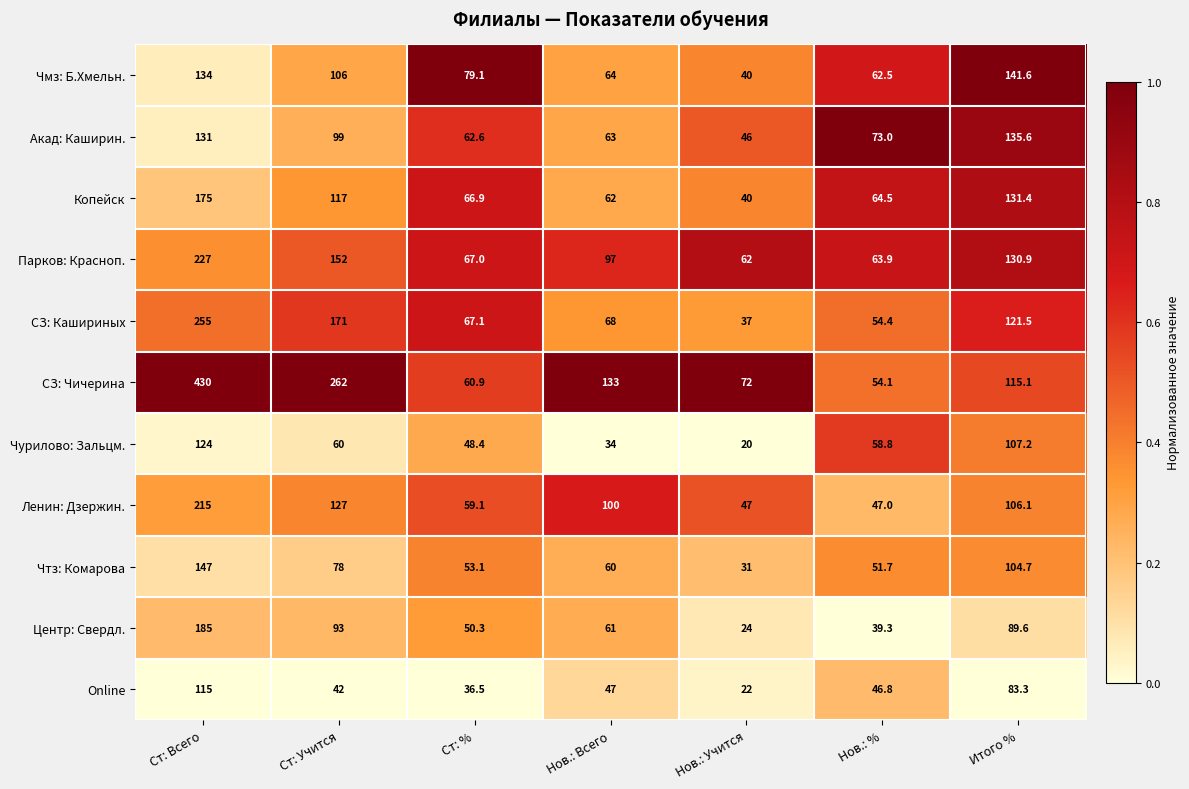

List the series in order of their peak value, highest first.

СЗ: Чичерина, СЗ: Кашириных, Парков: Красноп., Ленин: Дзержин., Центр: Свердл., Копейск, Чтз: Комарова, Чмз: Б.Хмельн., Акад: Каширин., Чурилово: Зальцм., Online